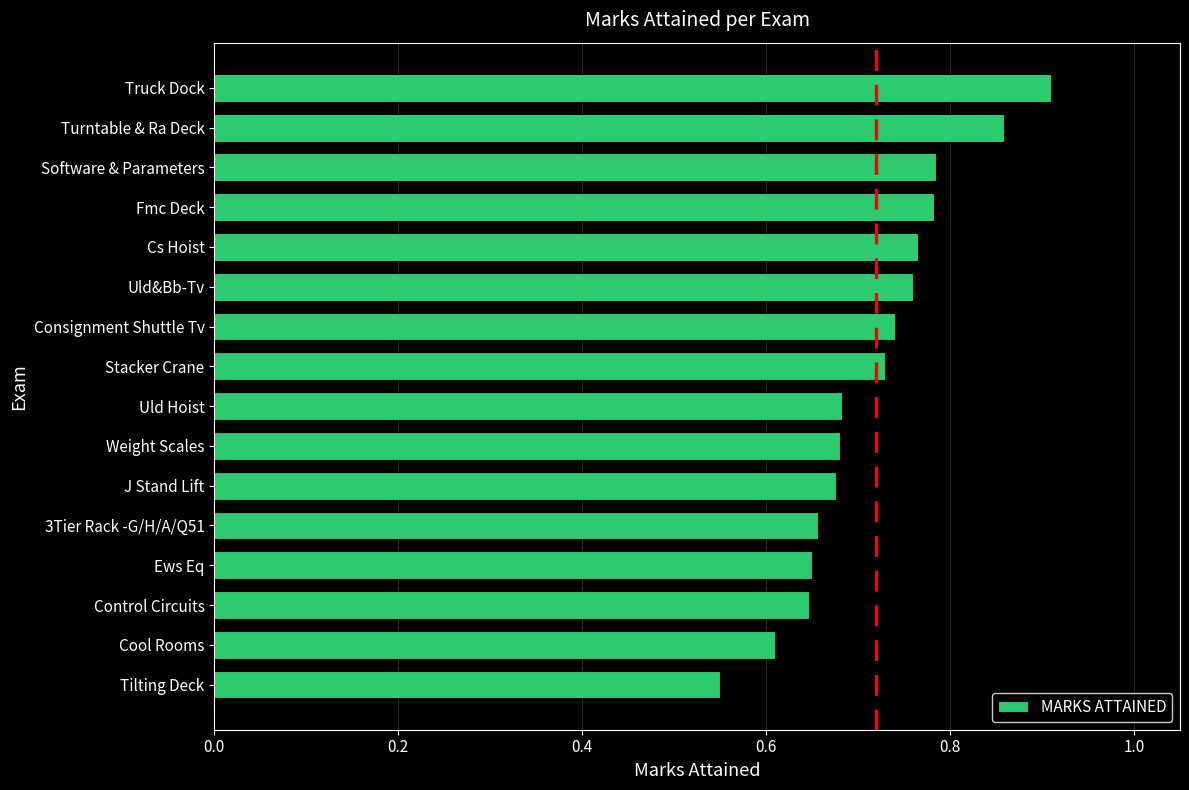

At which category does the chart reach its peak across all series?

Truck Dock